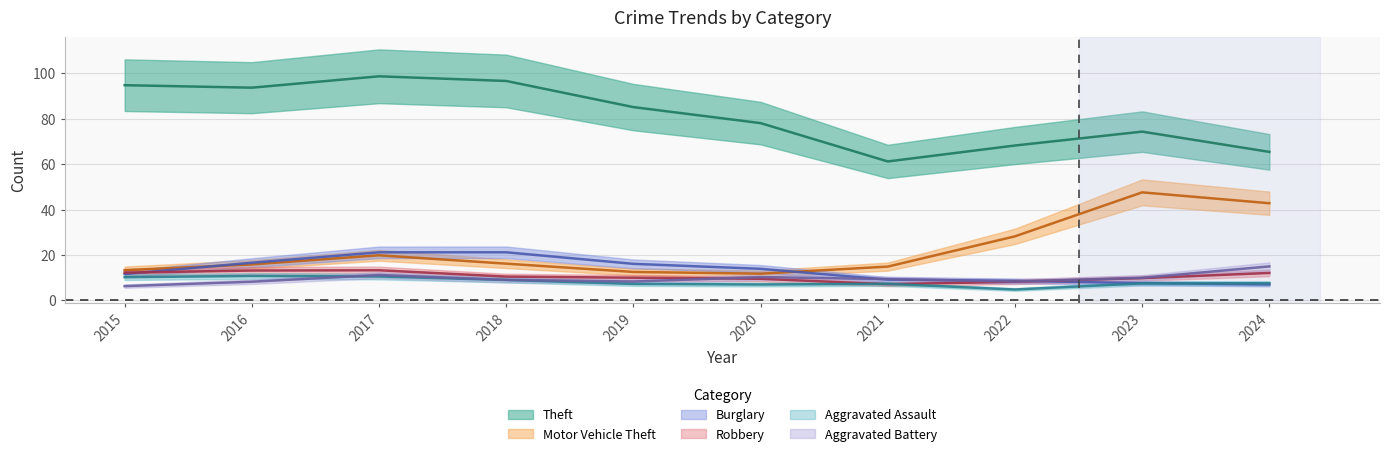

Where is Burglary nearest to the value 15?

2016